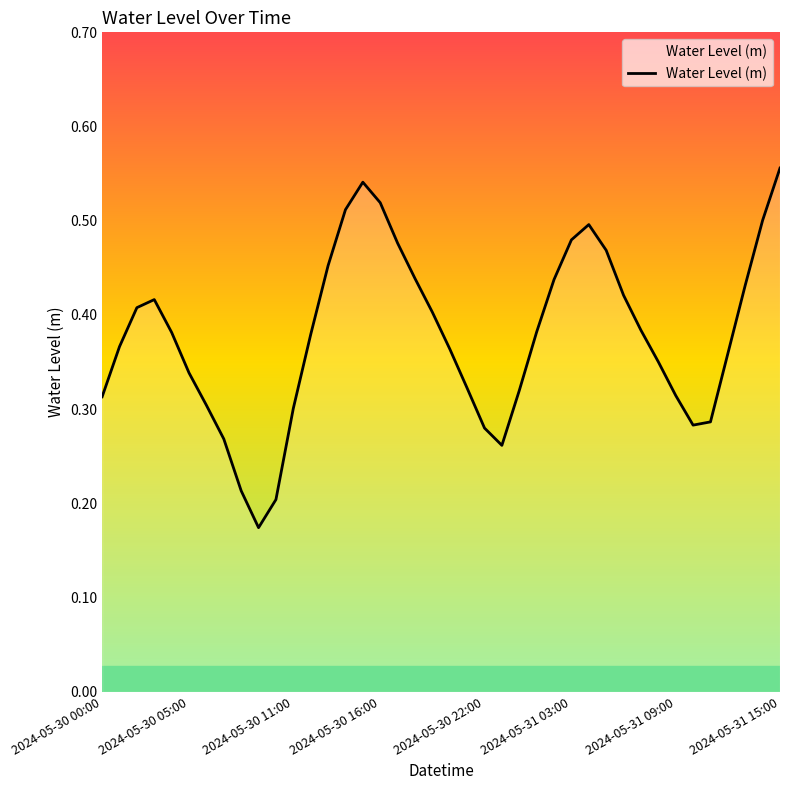

Does the chart have visible grid lines?

No